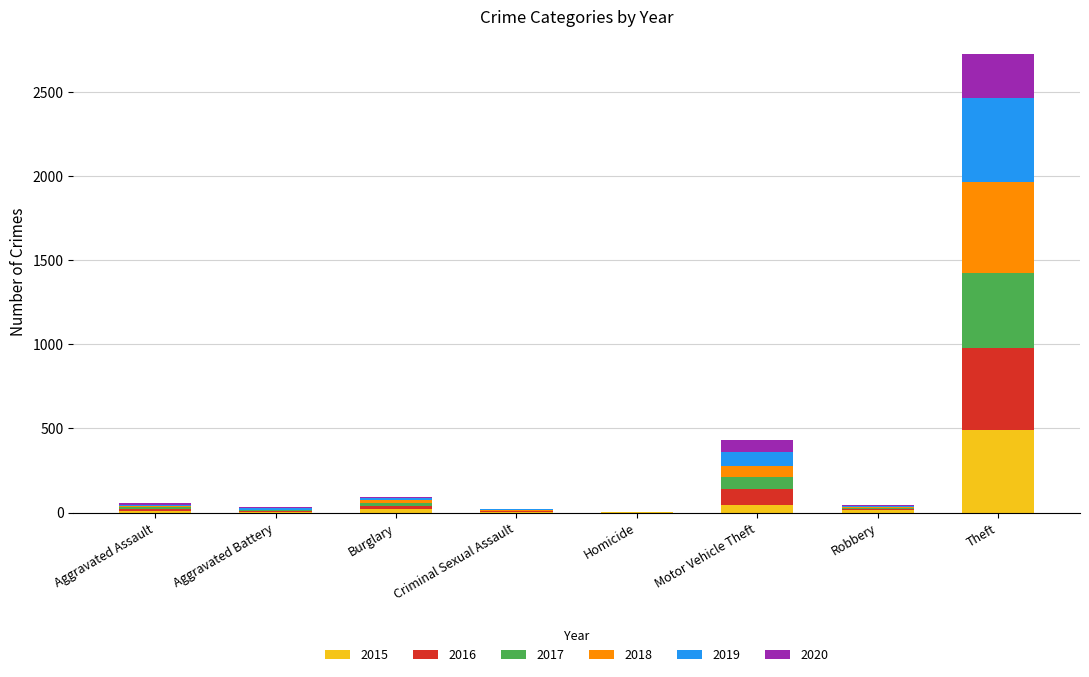

Which category has the highest value in the 2015 series?

Theft